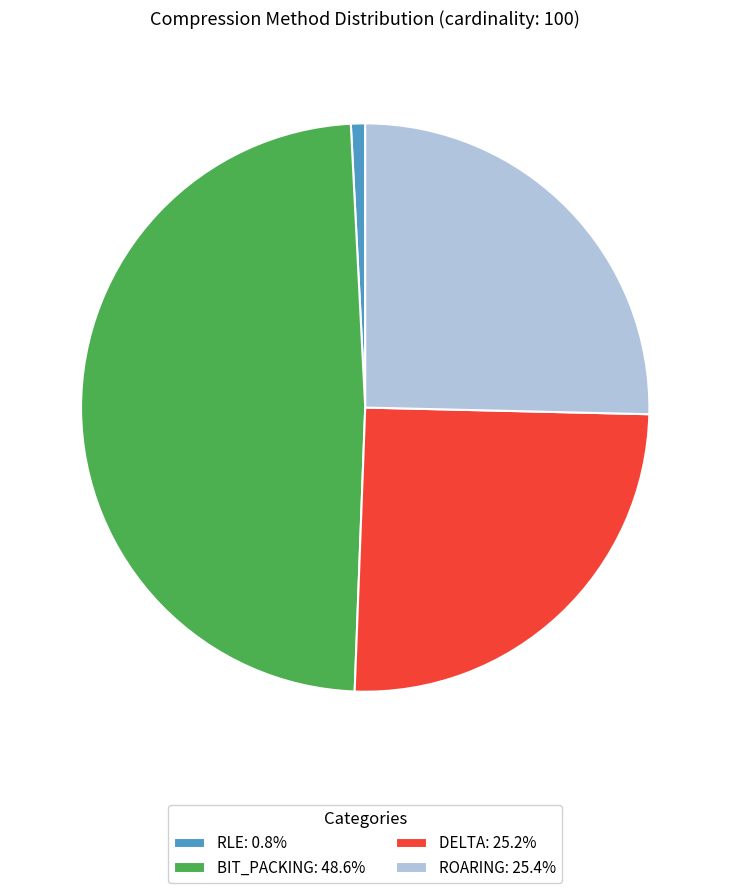

How many slices are in this pie chart?

4